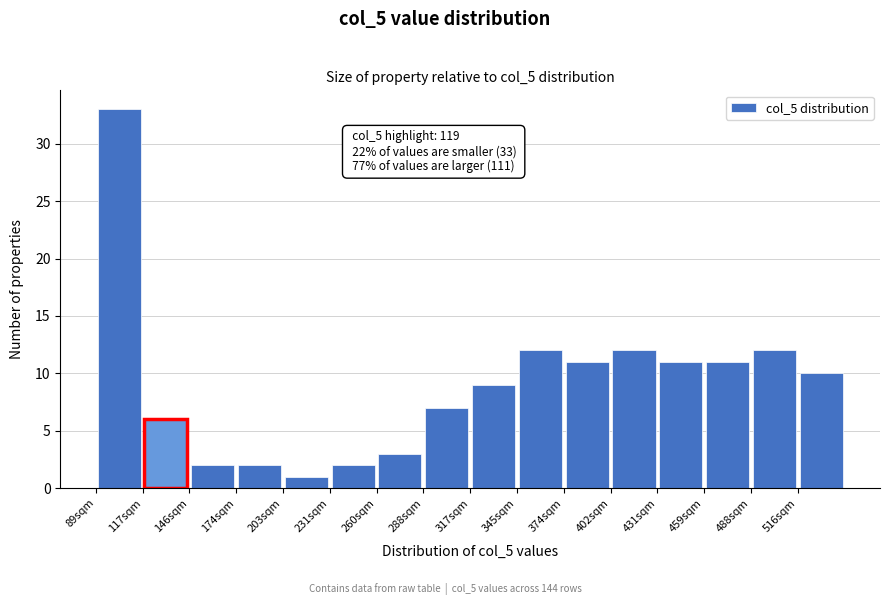

Which range on the x-axis has the tallest bar?

89.0 to 117.5